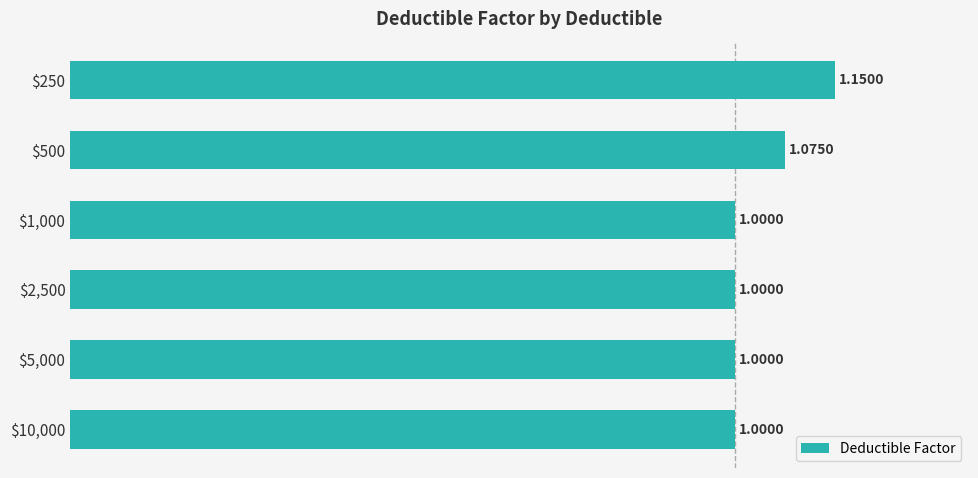

What is the average value?

1.0